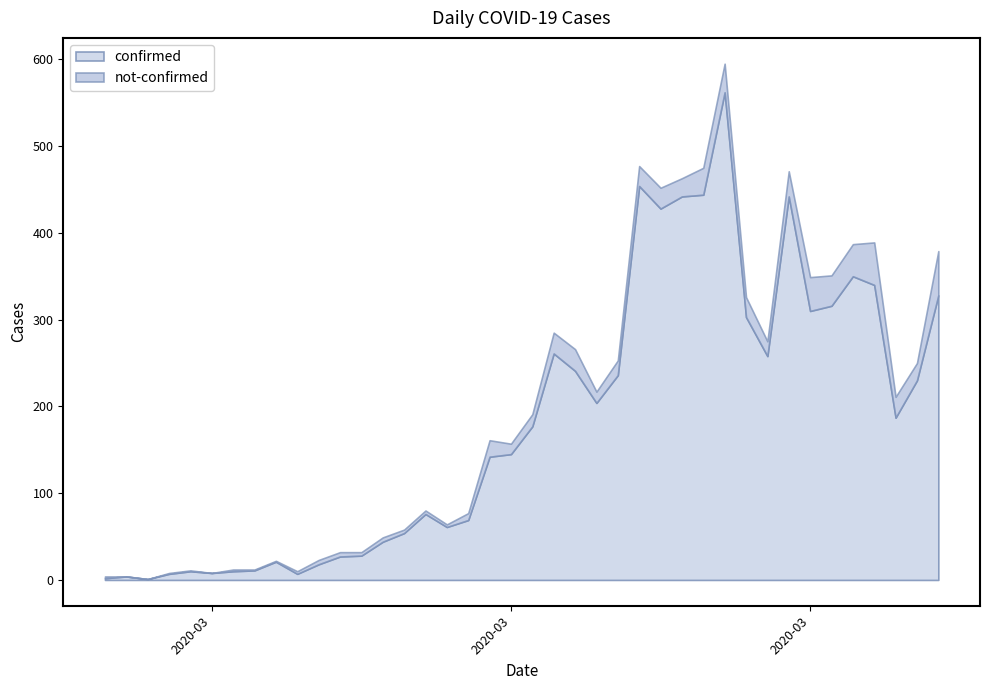

Which series has the largest range (max minus min)?

confirmed